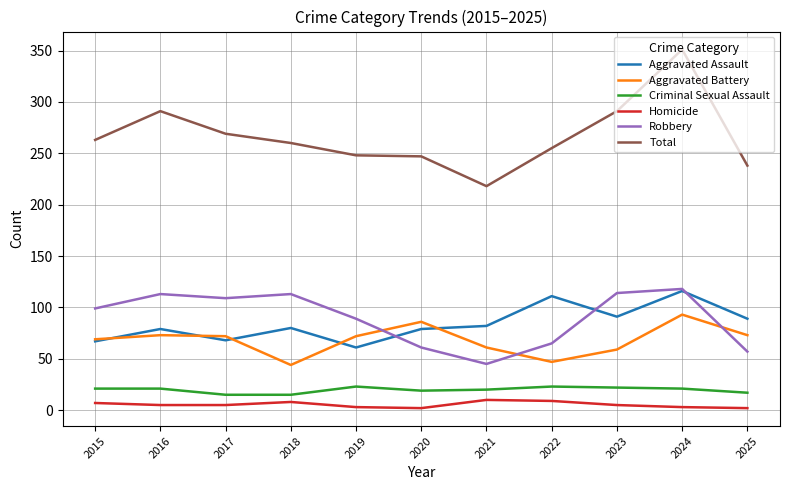

In Aggravated Battery, how many points are higher than both neighbors (excluding endpoints)?

3